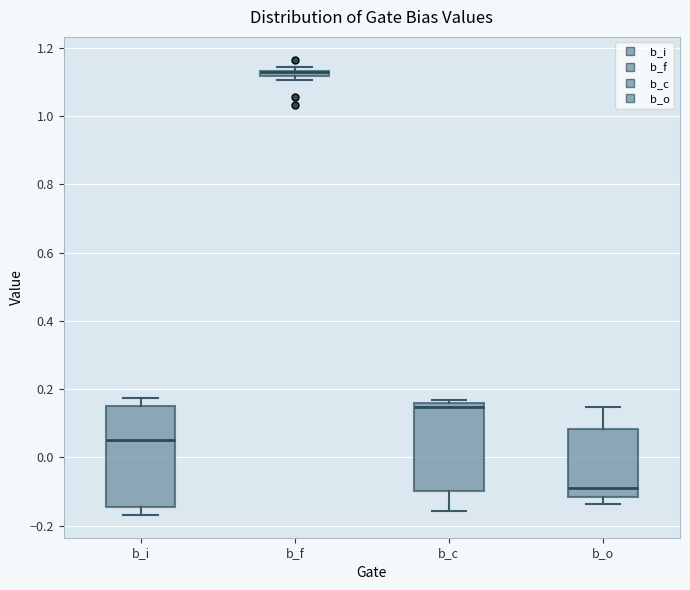

Comparing the boxes themselves (not the whiskers), which one is the tallest?

b_i